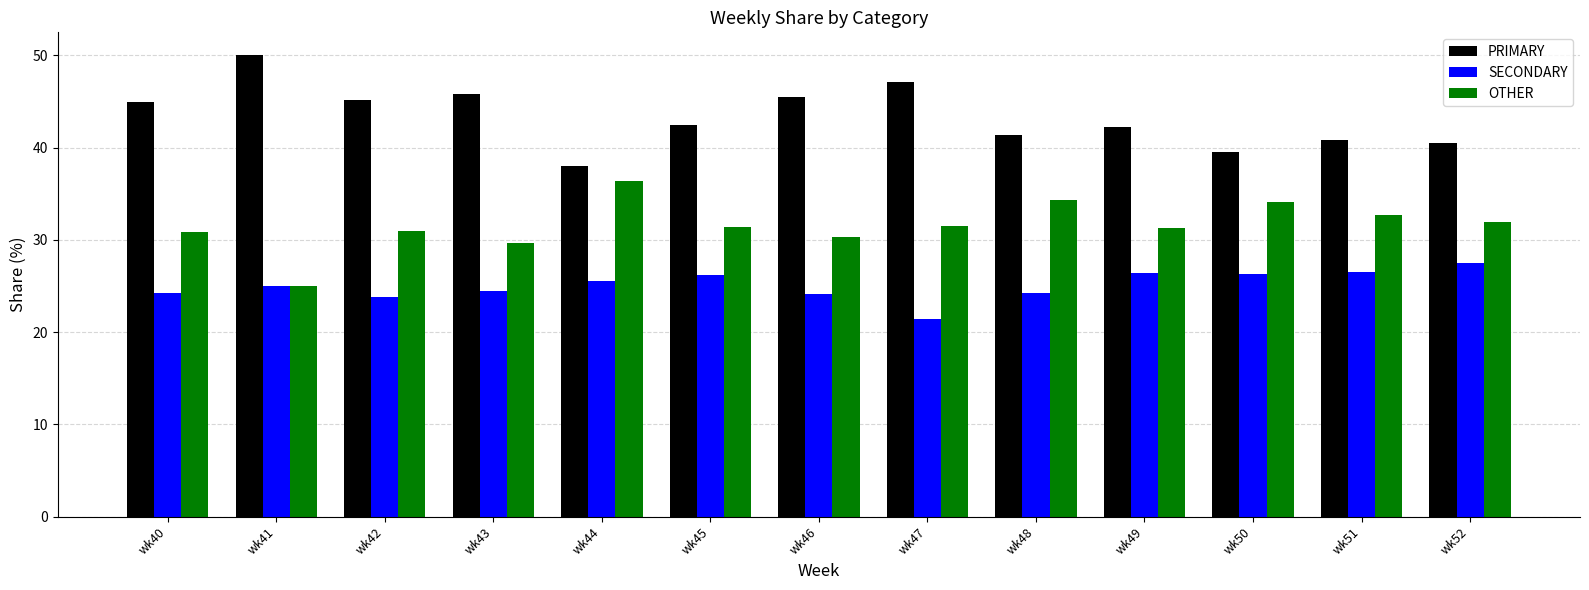

What are all the series names shown in the legend?

PRIMARY, SECONDARY, OTHER